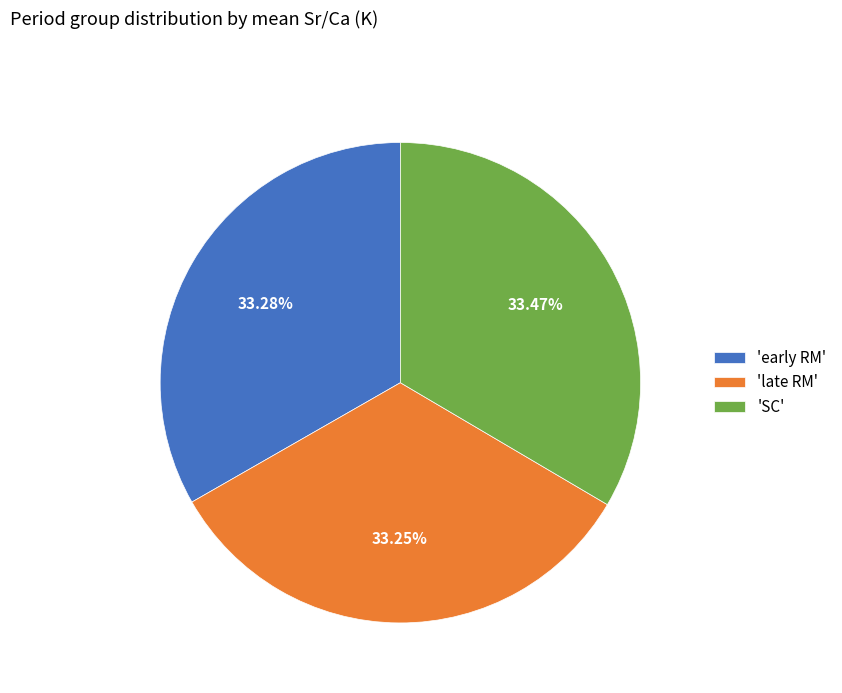

Approximately how many times larger is the value at 'late RM' compared to 'SC'?

1.0